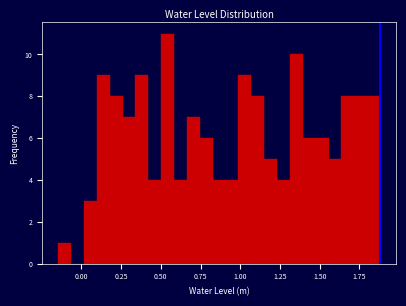

Read against the x-axis, roughly where is the centre of the tallest bar?

0.55